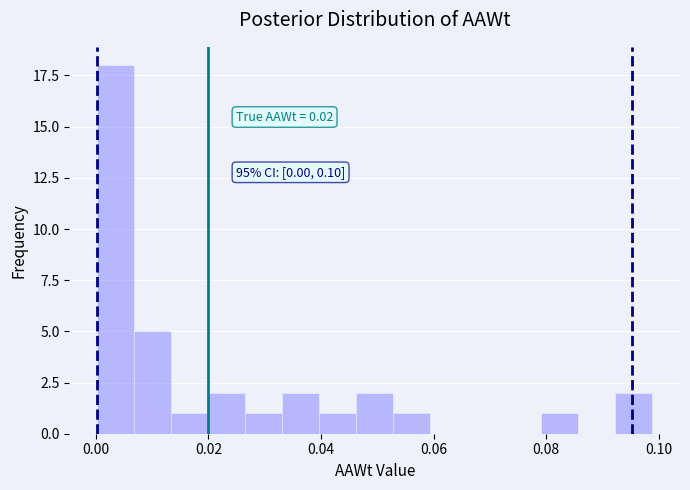

Read against the x-axis, roughly where is the centre of the tallest bar?

0.004